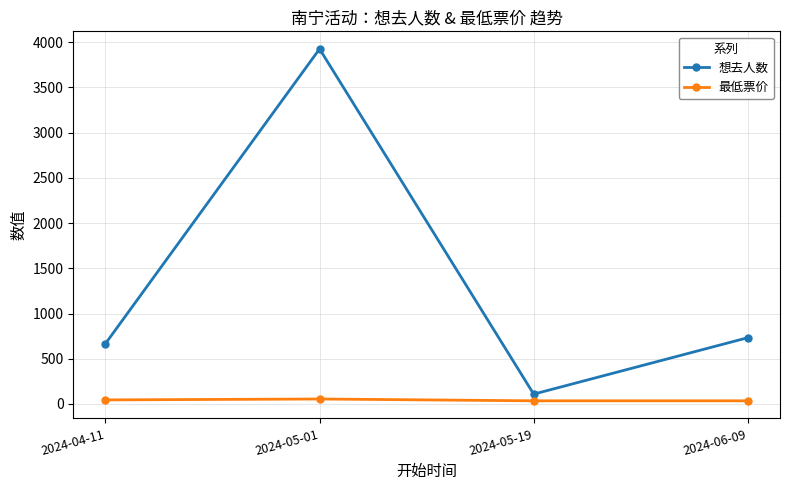

Read the 最低票价 value at 2024-06-09.

35